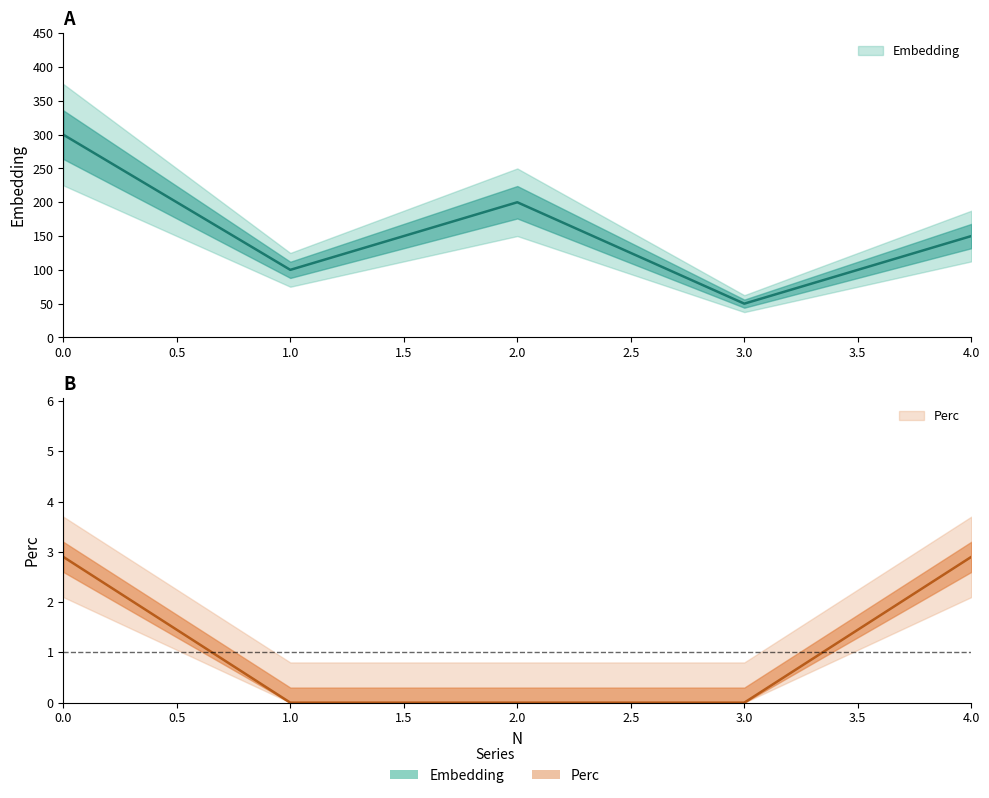

Count the number of data series in this chart.

2